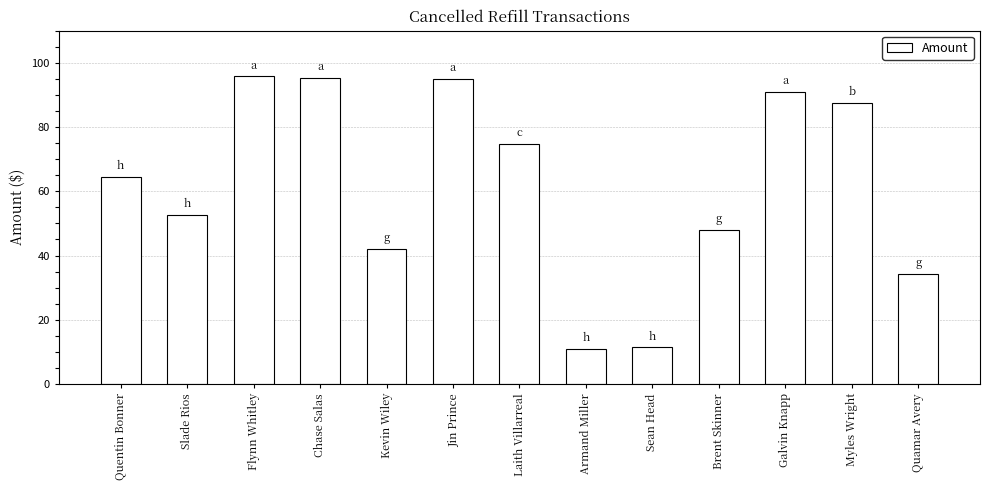

What is the difference between the values at Laith Villarreal and Myles Wright?

12.9